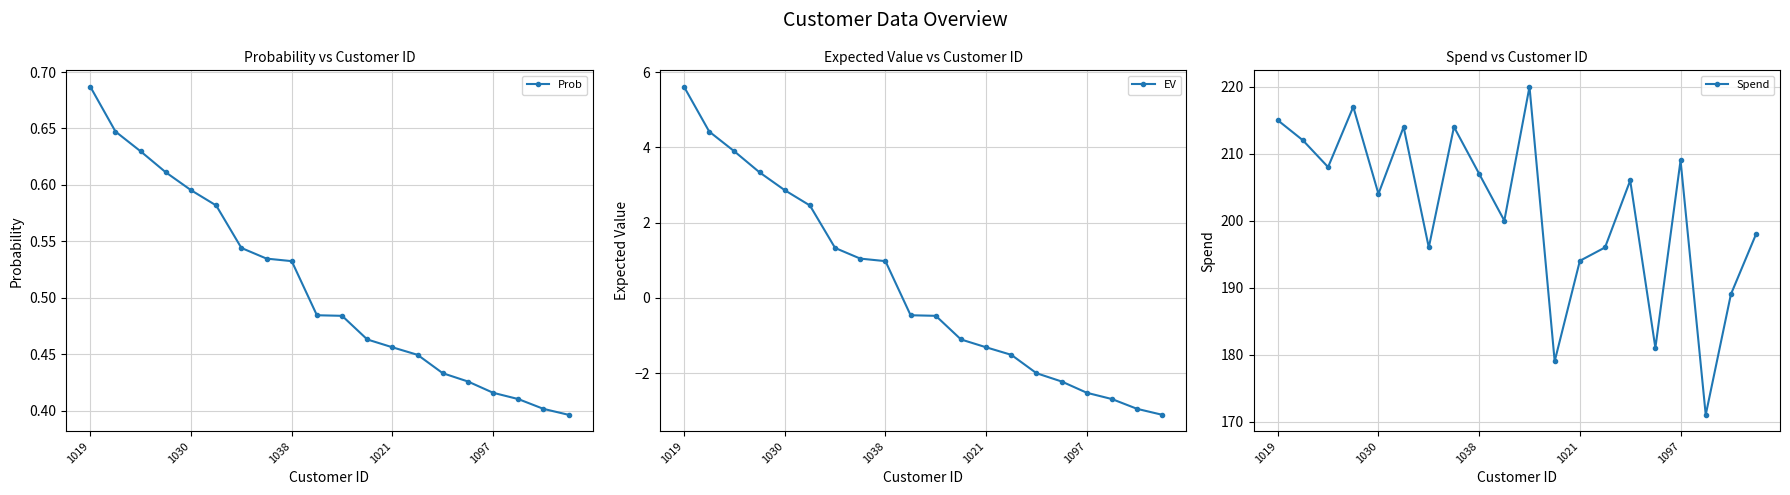

What is the minimum value for Spend?

171